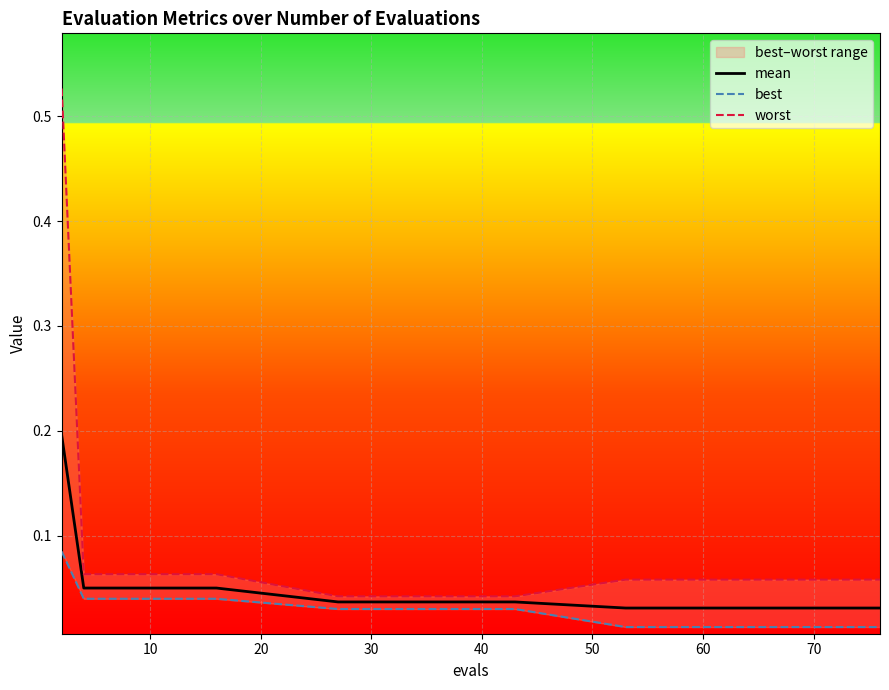

Does the chart display data point markers on the line(s)?

No